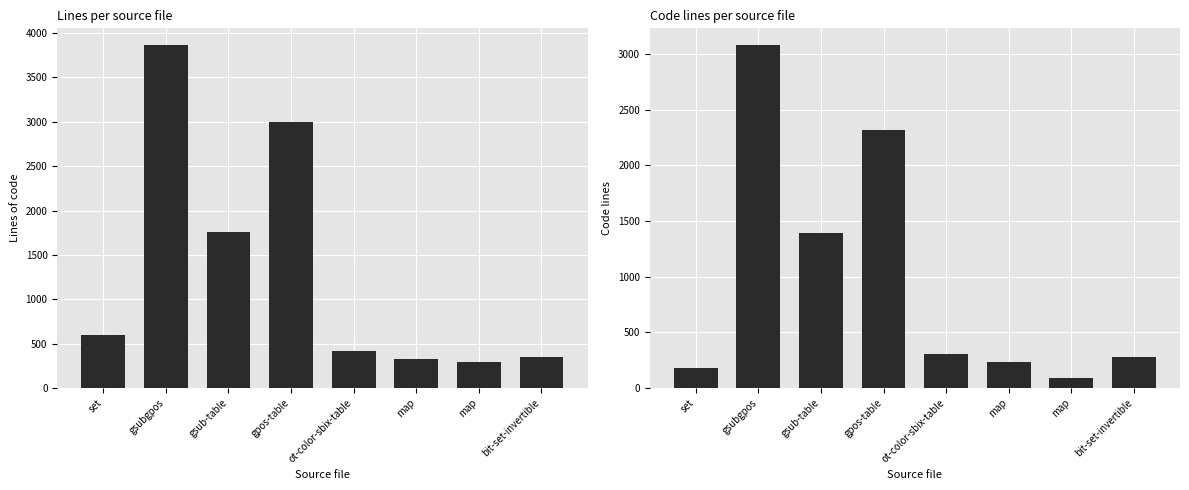

At how many categories does at least one series exceed 2517?

2